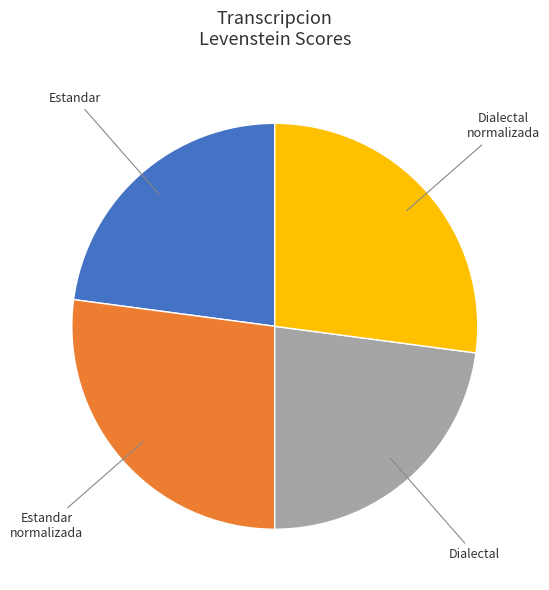

Is there any slice that represents more than half of the pie?

No